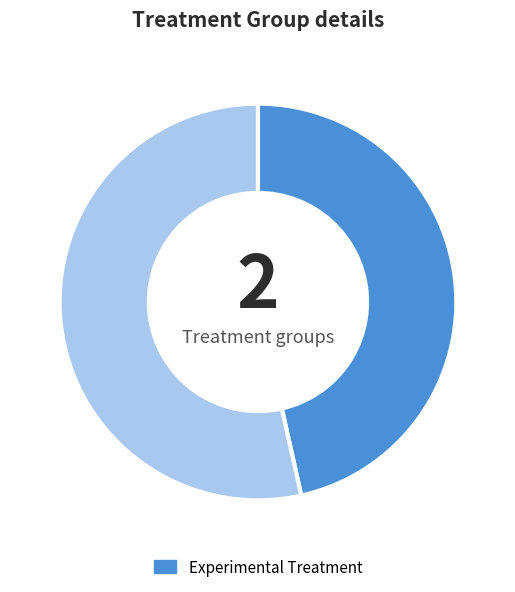

Is there a majority slice in this chart?

Yes